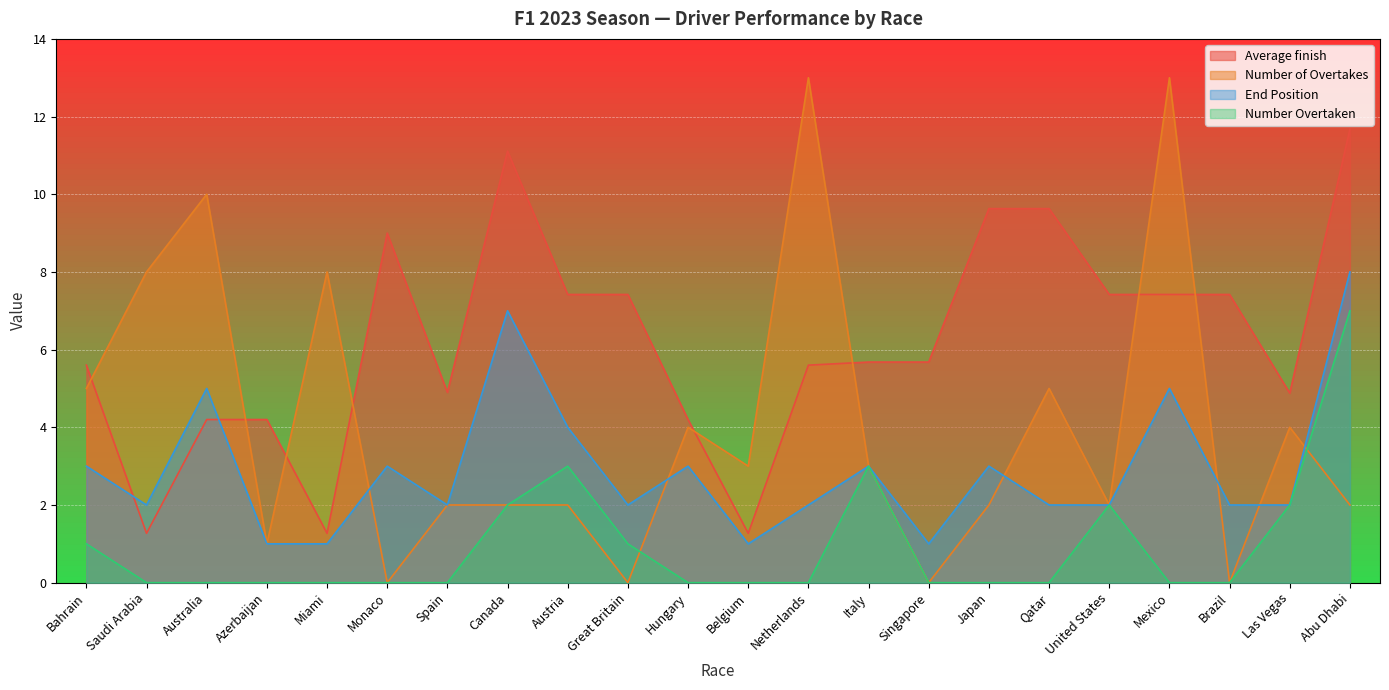

What is the sum of all Average finish values?

136.9